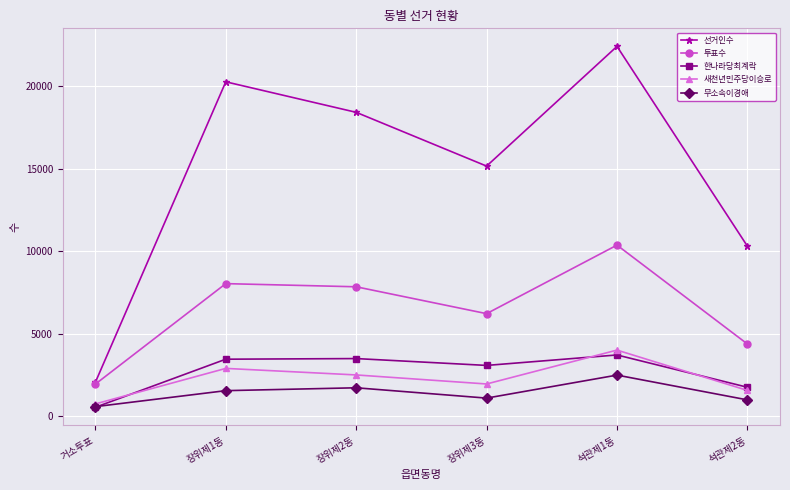

Read the 선거인수 value at 장위제2동, to the nearest 10.

18420